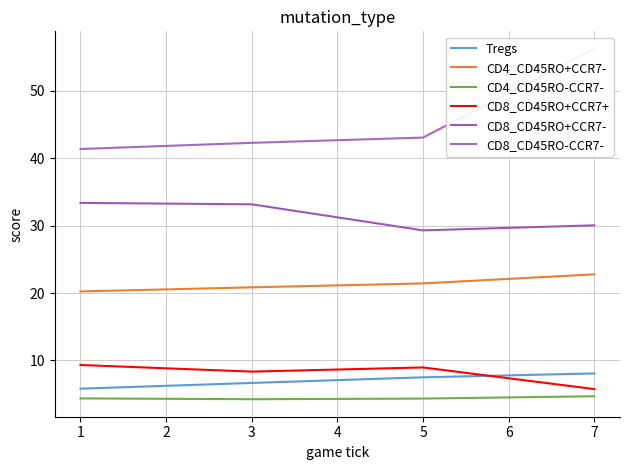

What value does the CD8_CD45RO+CCR7+ series have at 5?

9.0